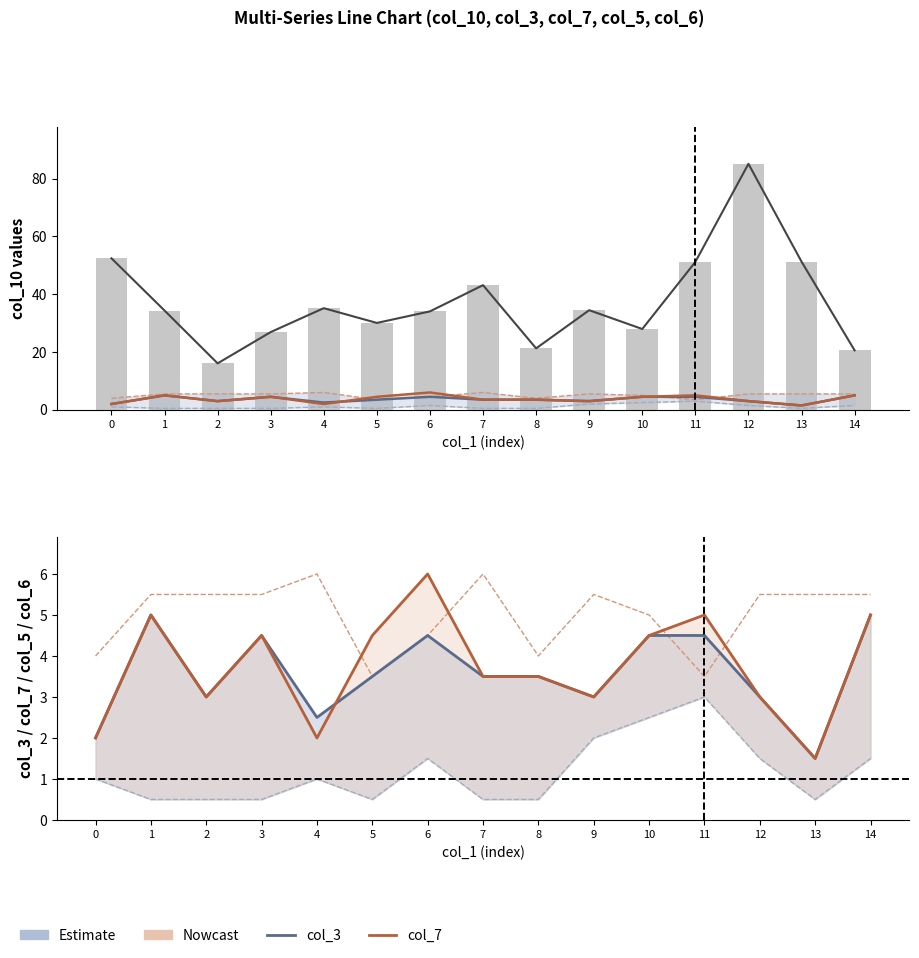

List the series in order of their peak value, lowest first.

col_5, col_3, col_7, col_6, col_10